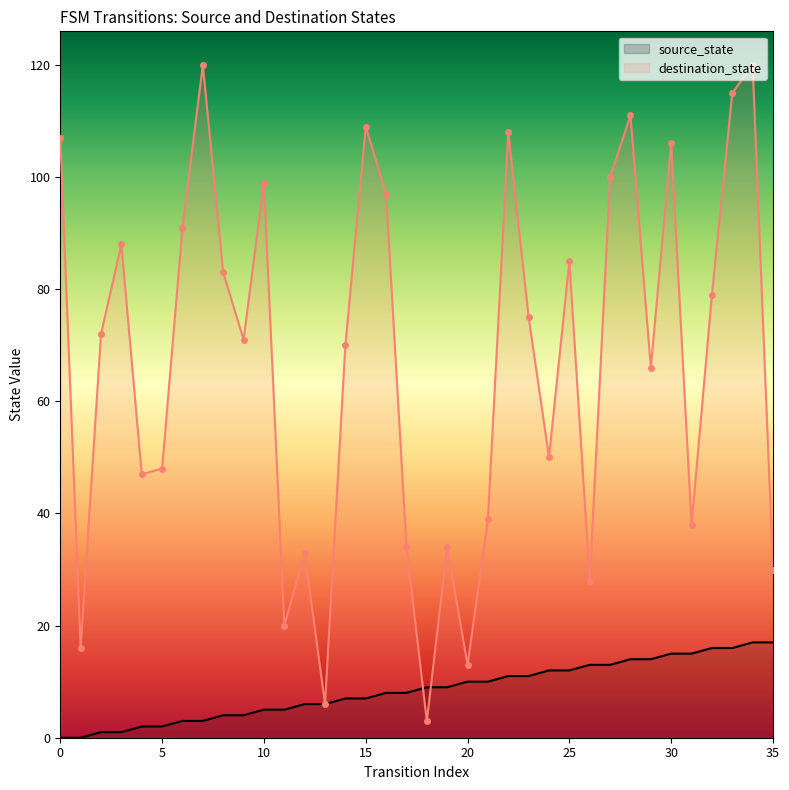

What is the value of the destination_state point at the 5th from the left?

47